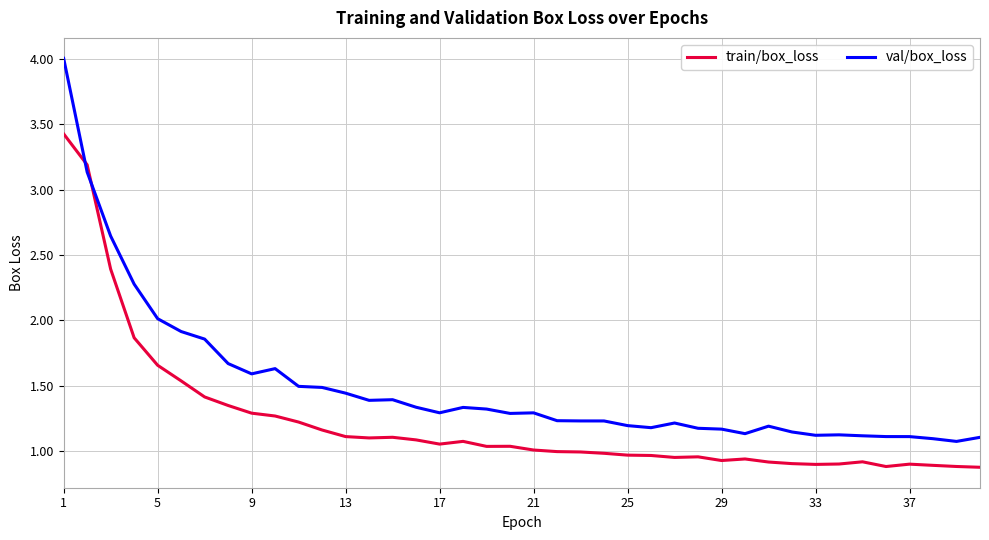

What is the greatest value displayed?

4.0